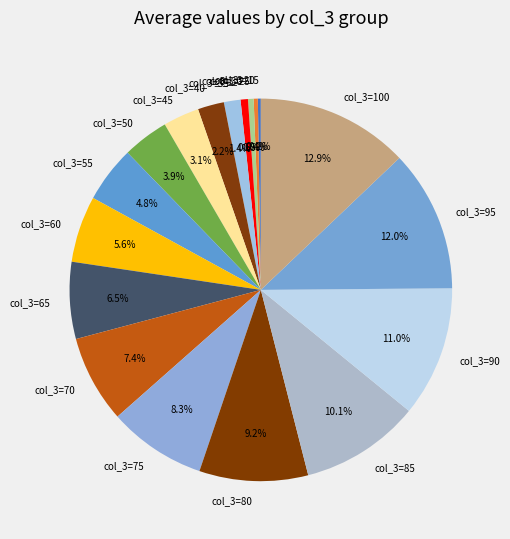

Does col_3=55 account for over 50% of the chart?

No